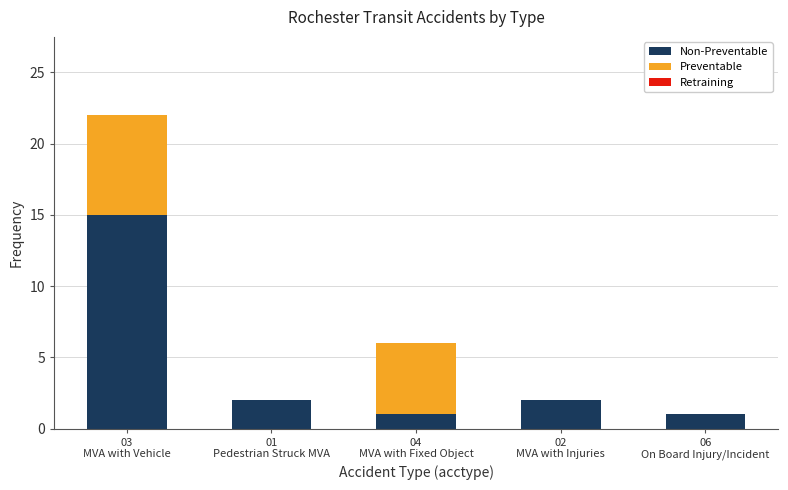

Does the chart contain stacked bars?

Yes